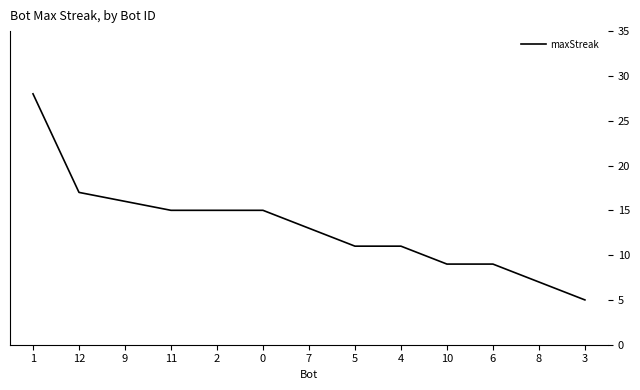

What position from the right is 2?

9